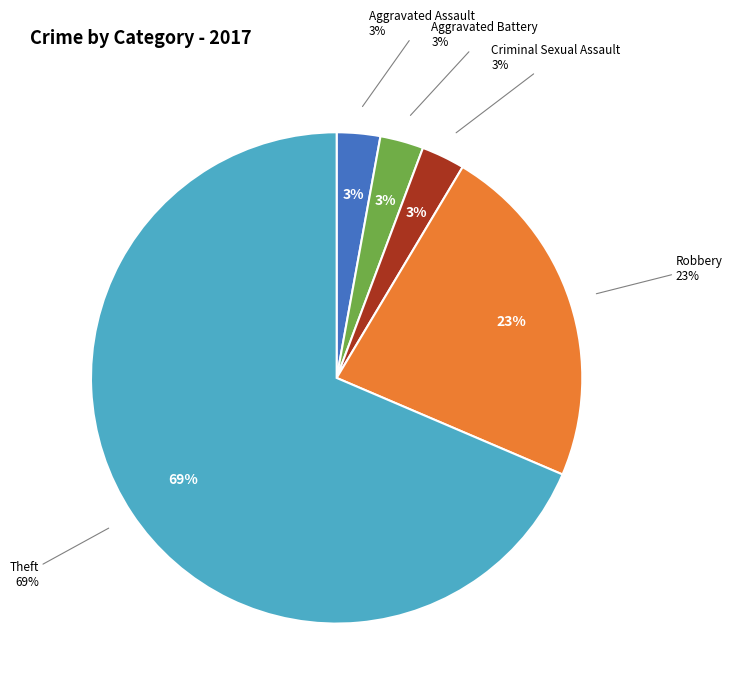

To the nearest percent, what percentage of the pie is Robbery?

23%